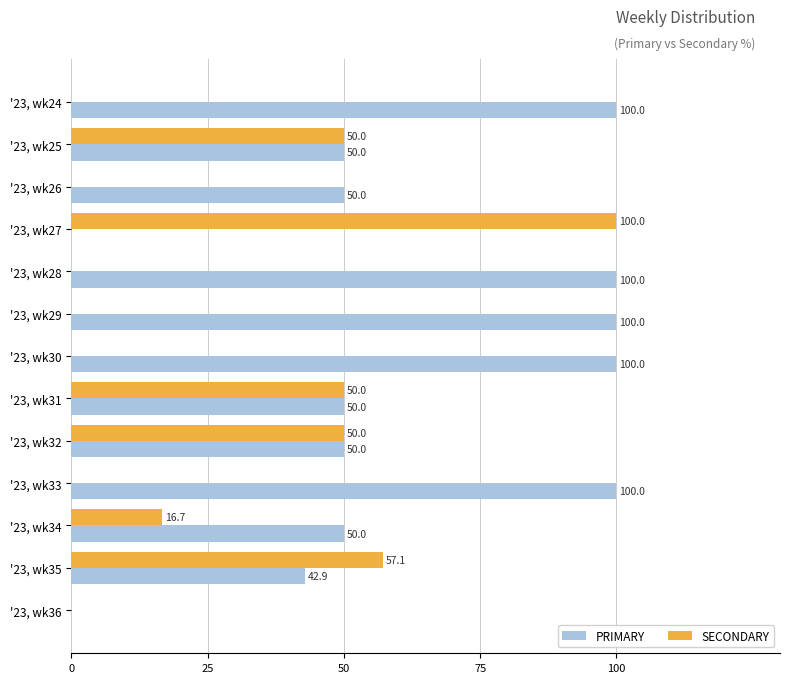

Is it true that SECONDARY equals 26.0 at '23, wk32?

False